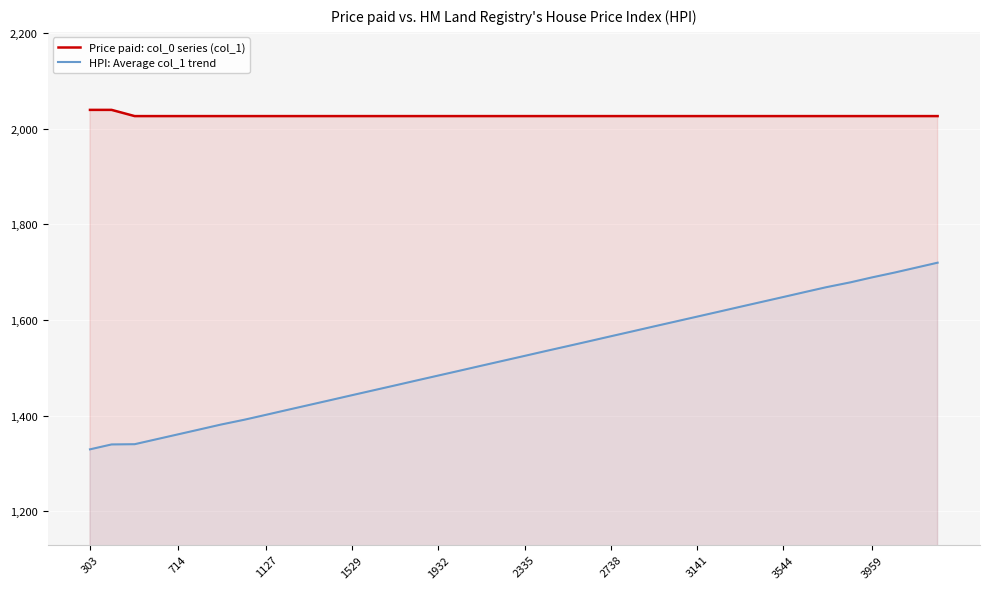

List the series in order of their peak value, highest first.

Price paid: col_0 series (col_1), HPI: Average col_1 trend